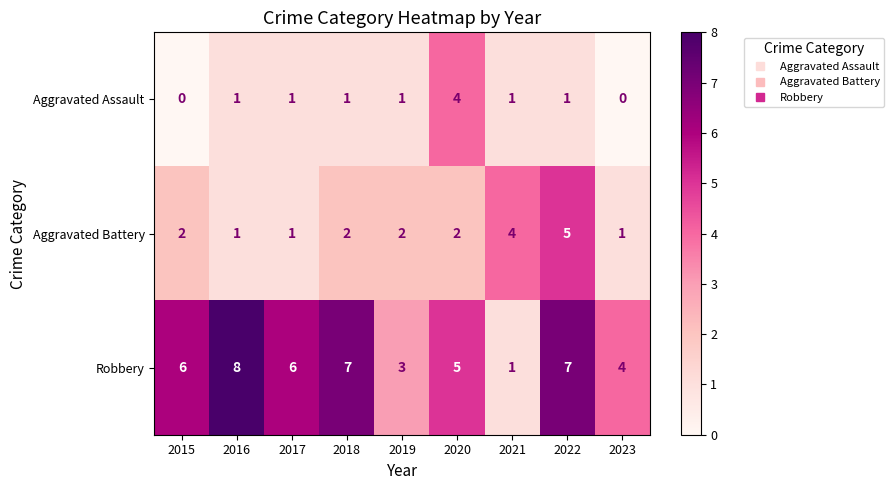

How many categories are shown in the chart?

9